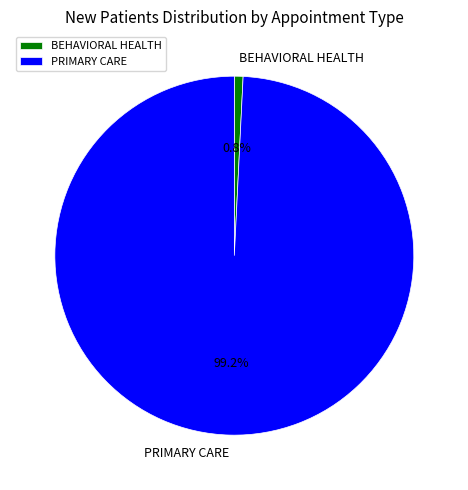

To the nearest percent, what is the average slice percentage?

50%